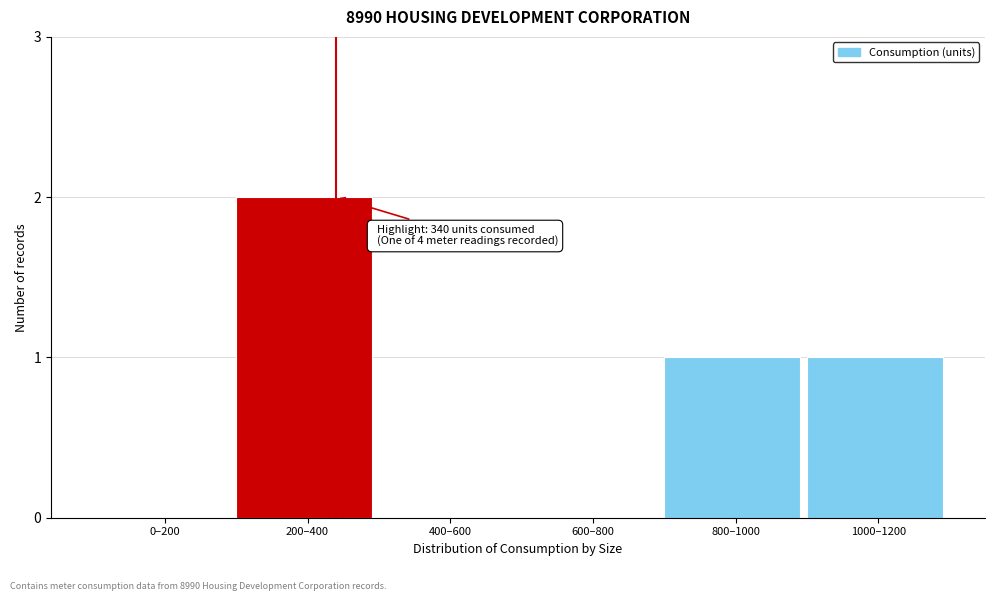

Reading left to right, what are all the values shown in this chart?

0–200=0	200–400=2	400–600=0	600–800=0	800–1000=1	1000–1200=1